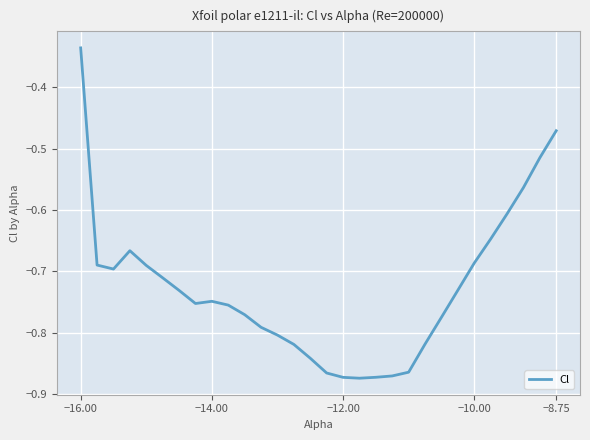

Is this an area chart (filled region under the line)?

No